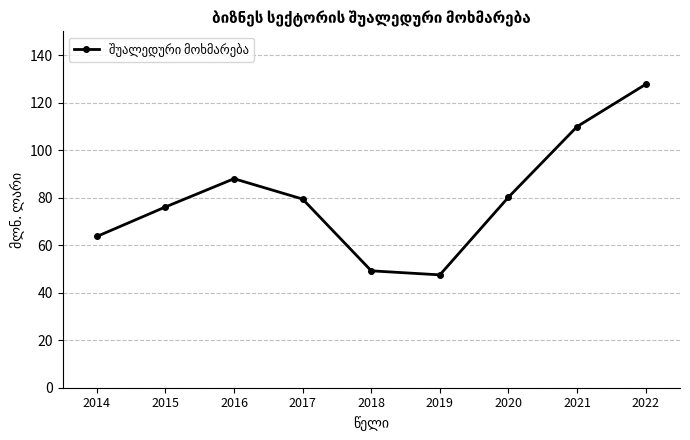

Where is the first local maximum?

2016